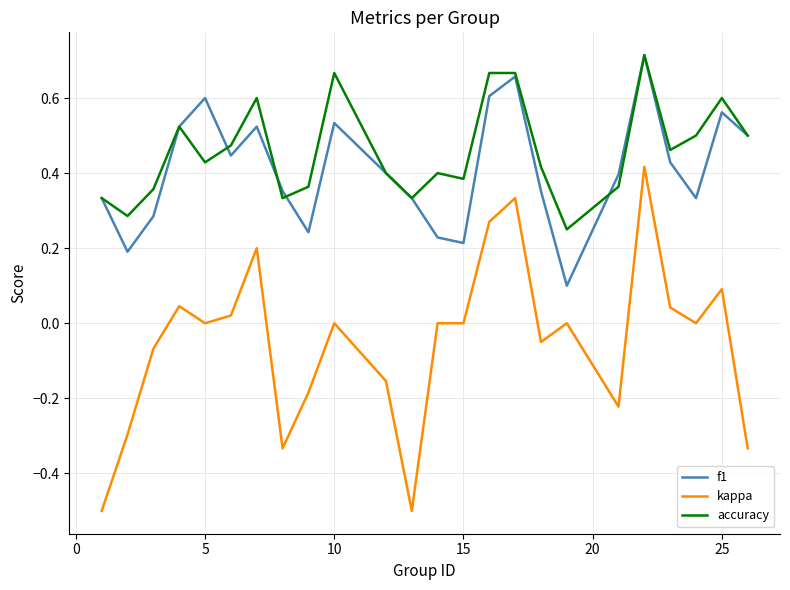

Which series has the largest range (max minus min)?

kappa